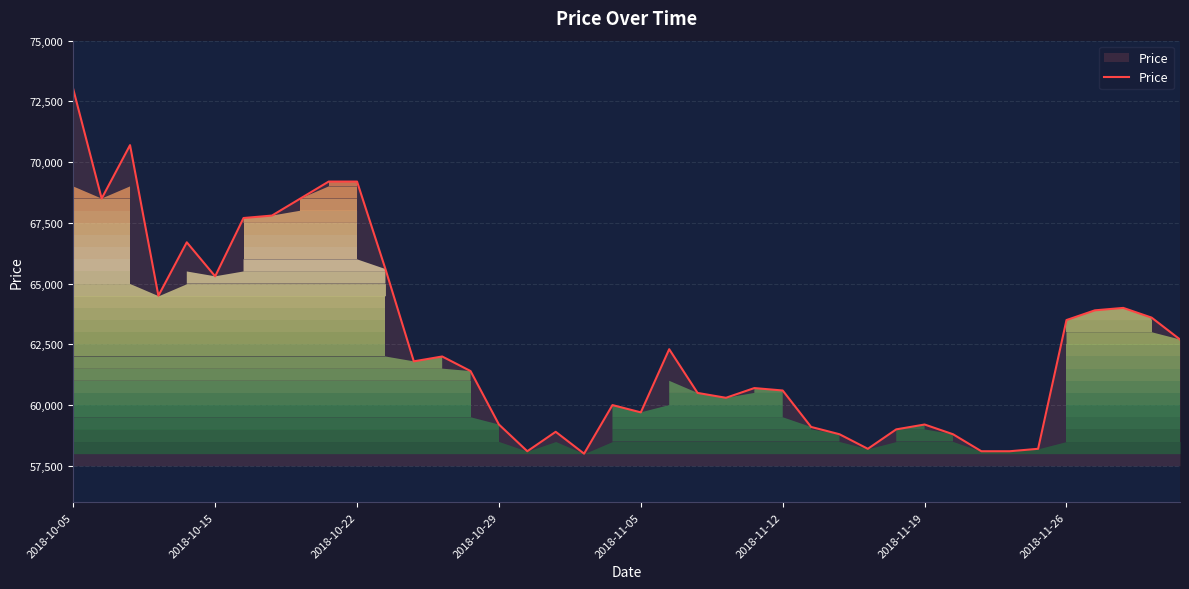

What is the smallest value displayed?

58000